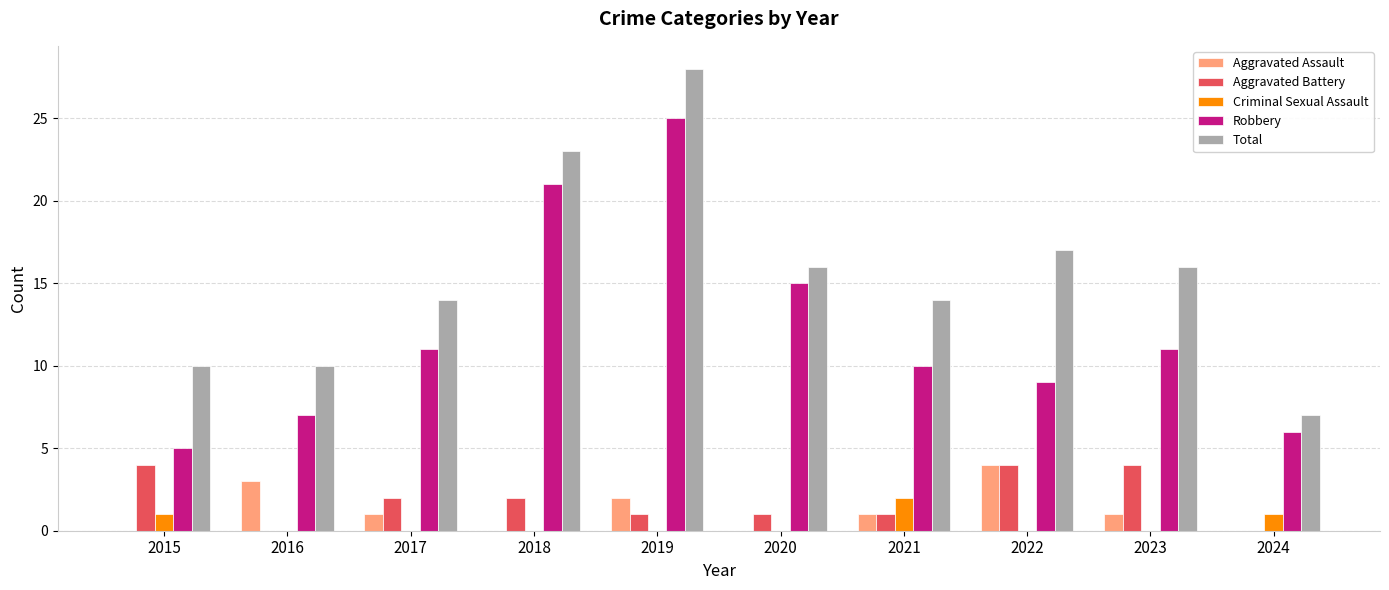

What are all the series names shown in the legend?

Aggravated Assault, Aggravated Battery, Criminal Sexual Assault, Robbery, Total